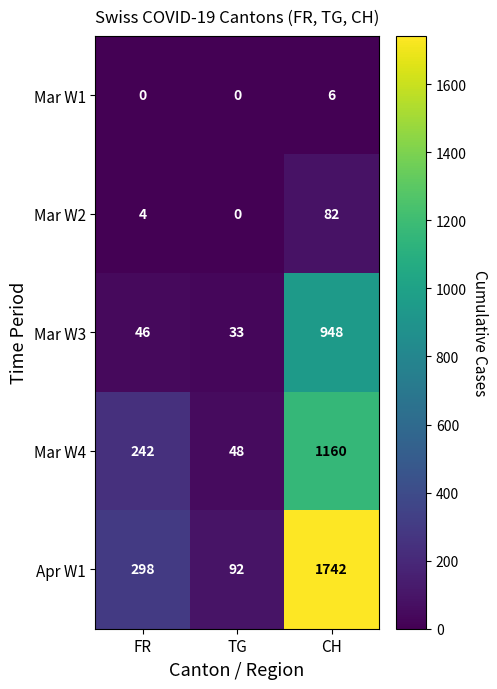

At CH, list the series in order from largest to smallest.

Apr W1, Mar W4, Mar W3, Mar W2, Mar W1